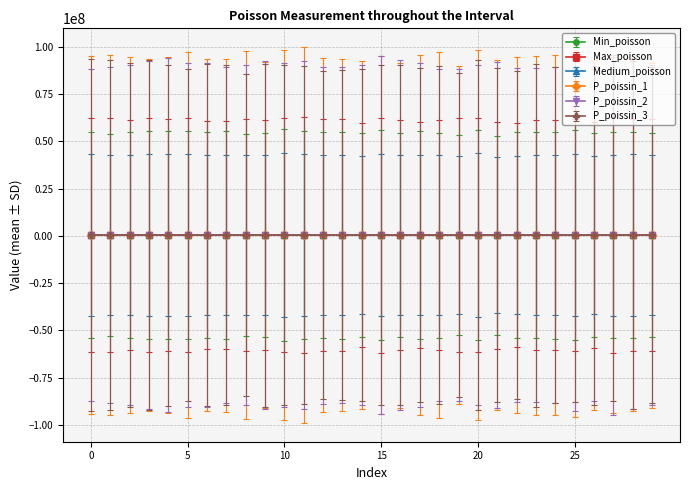

How many values in the P_poissin_1 series are below 446880?

15